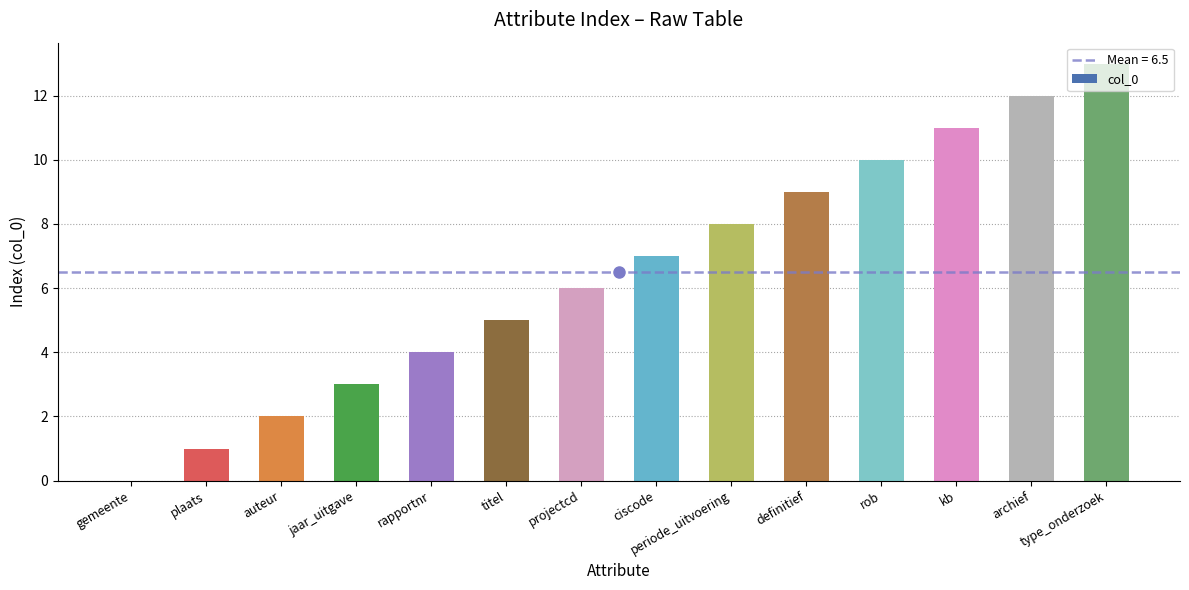

The value at periode_uitvoering is 5. True or false?

False